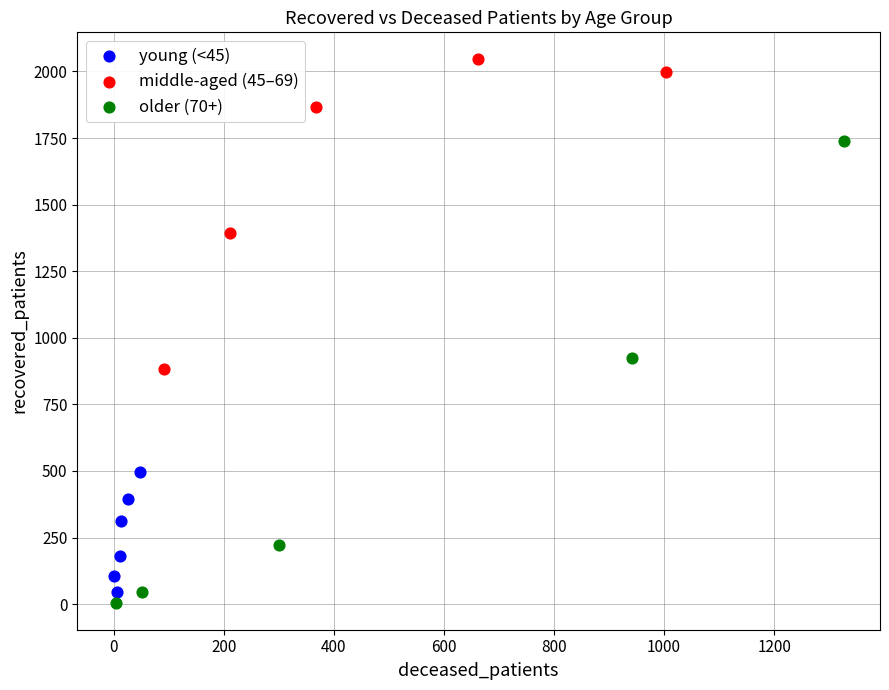

Which series has the largest Y range (max minus min)?

older (70+)